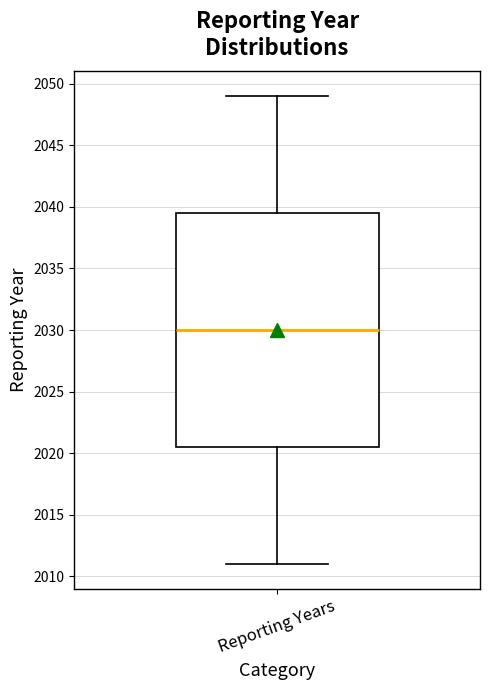

Transcribe this box plot: give where the median line is, the range the box spans, and where the two whiskers end, as read against the y-axis. The values are not printed on the chart, so give them approximately, as read against the axis.

median 2030.0, box 2020.5 to 2039.5, whiskers 2011.0 to 2049.0